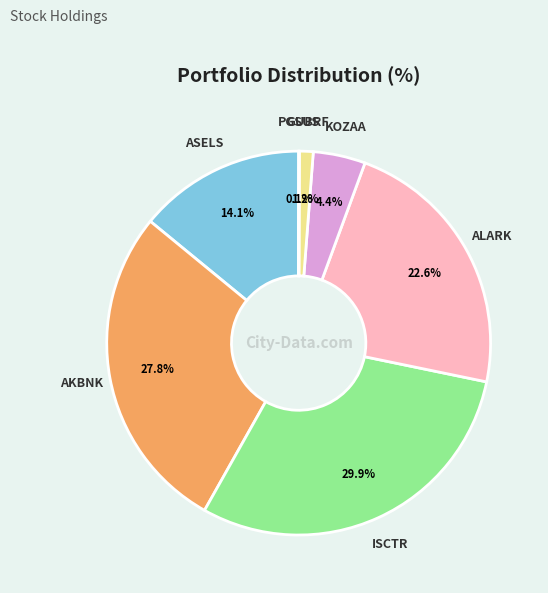

Does AKBNK represent more than half of the total?

No